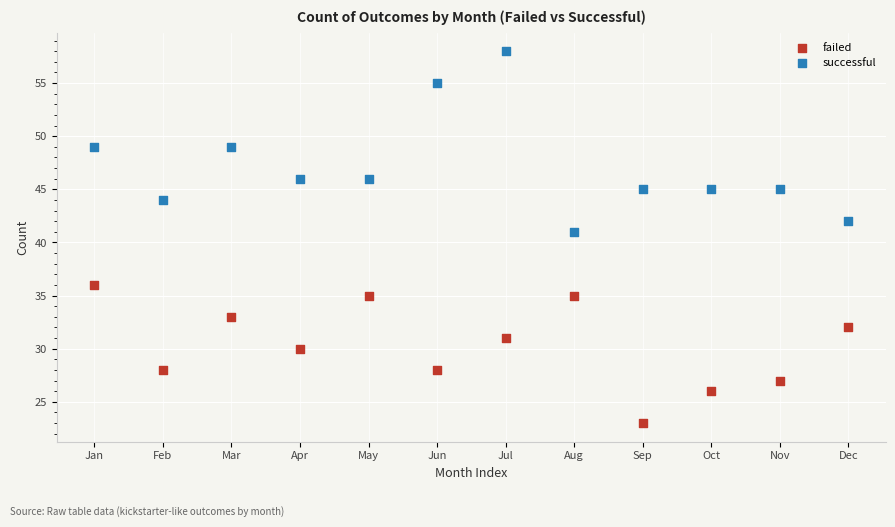

Which series contains the highest Y value?

successful